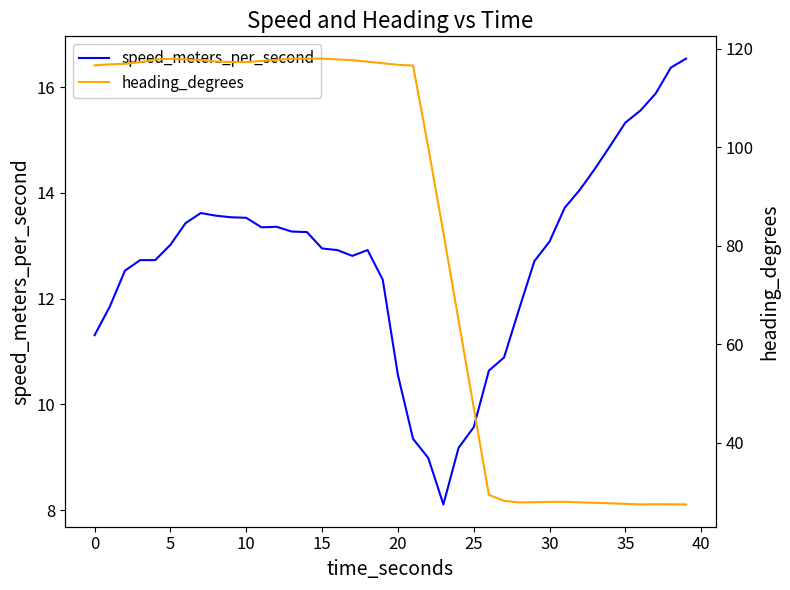

What is the value of the speed_meters_per_second point at the 27th from the left?

10.6